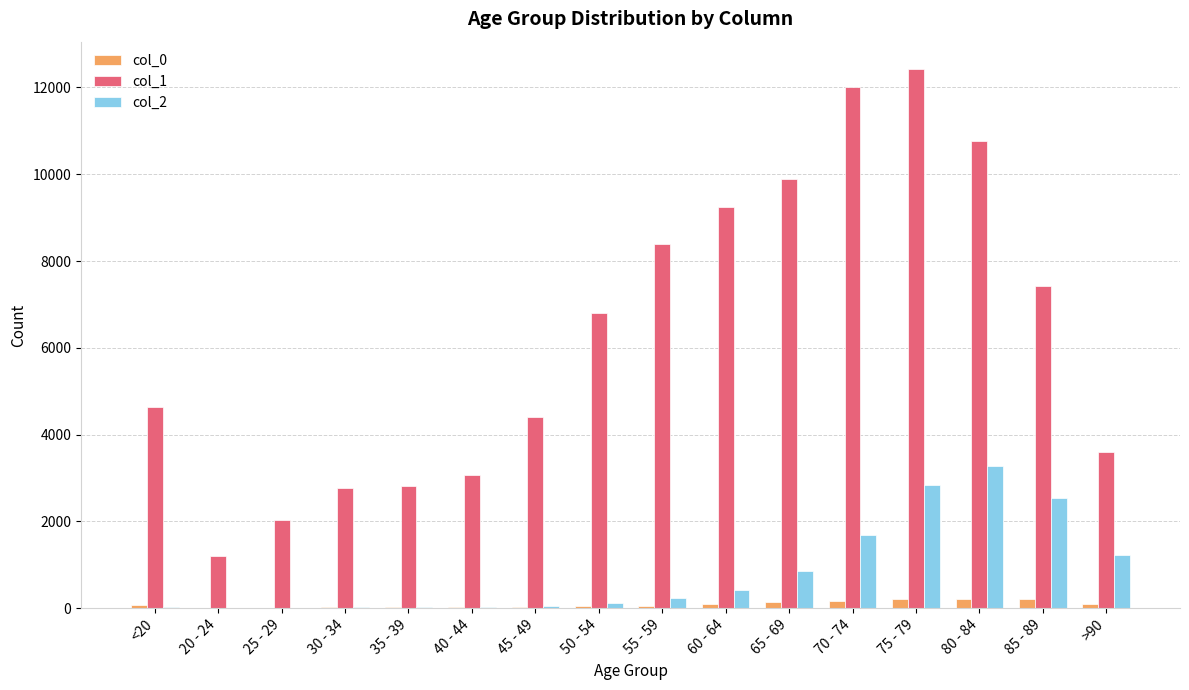

How many groups of bars are there?

16